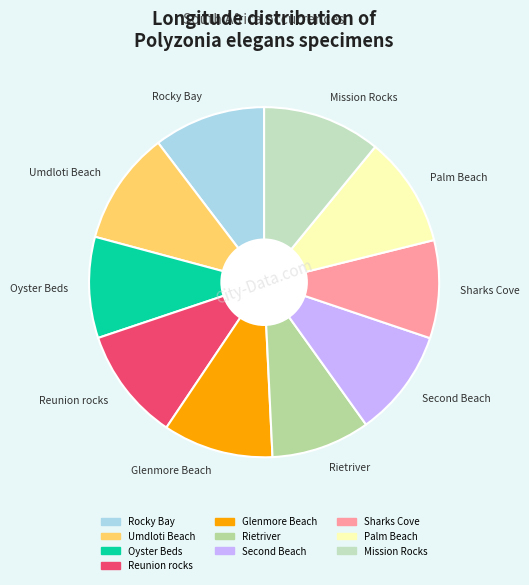

Is there a majority slice in this chart?

No